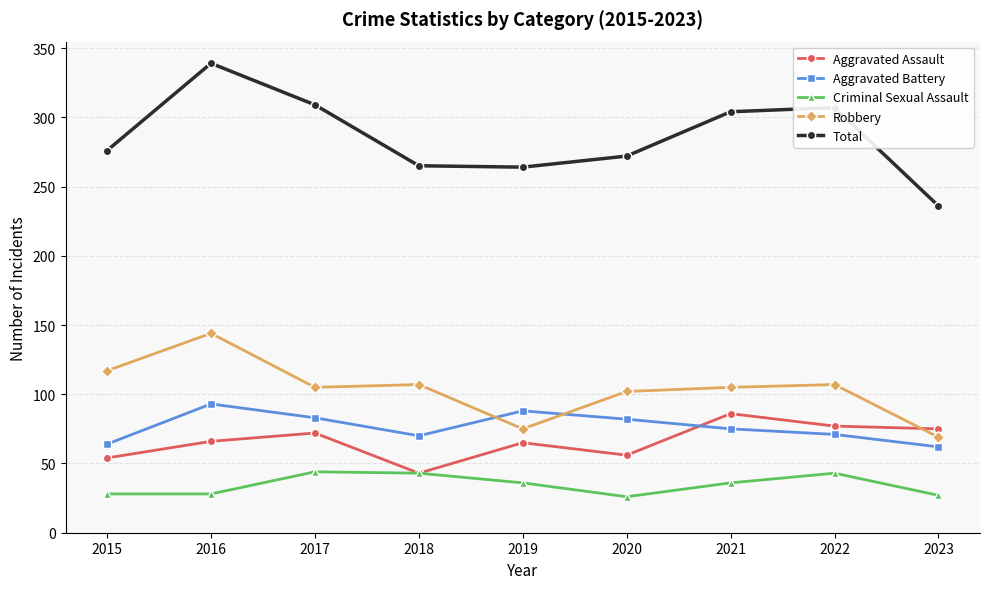

True or false: Total and Robbery intersect in this chart.

False